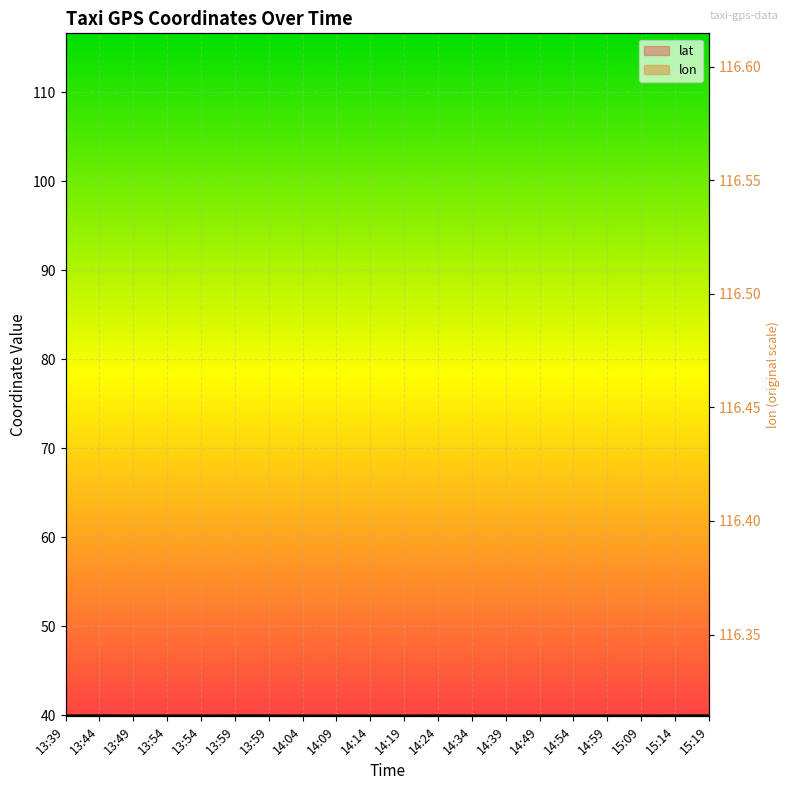

What is the sum of the lat values at 13:54 and 13:54?

79.9